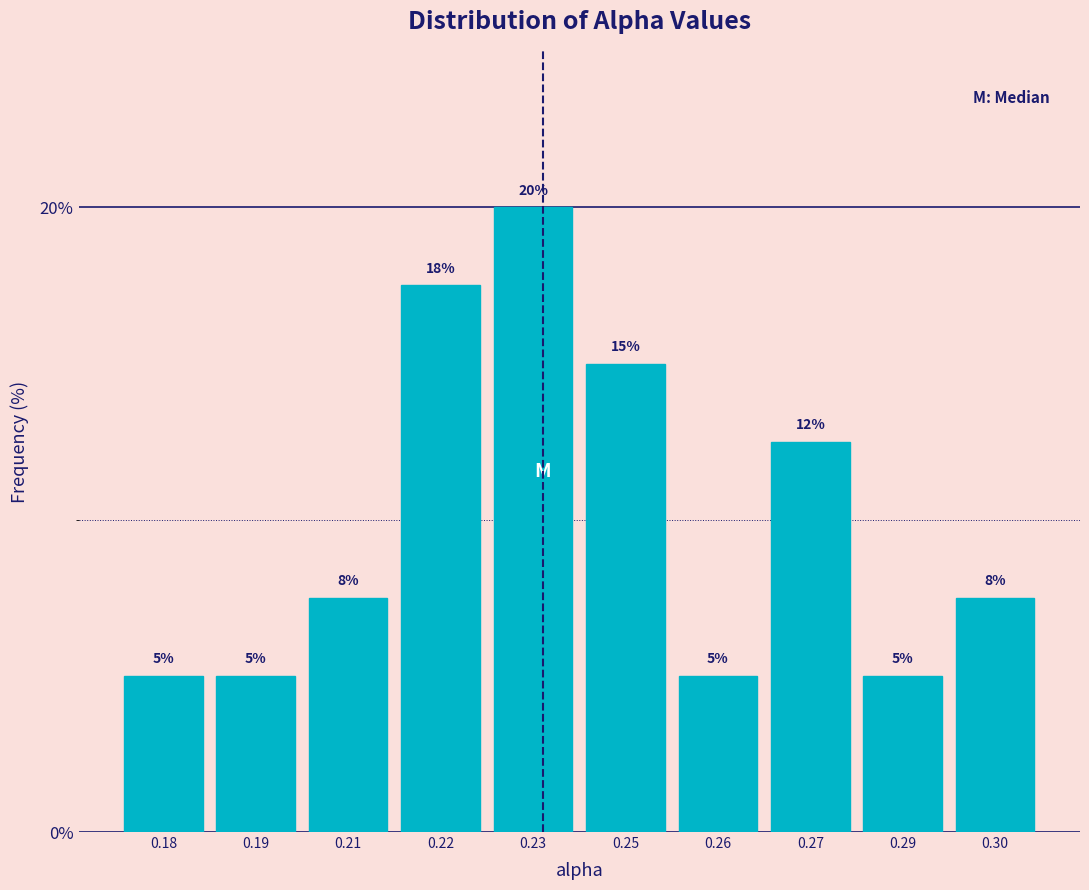

The chart shows a value of 5.0 at 0.18. True or false?

True